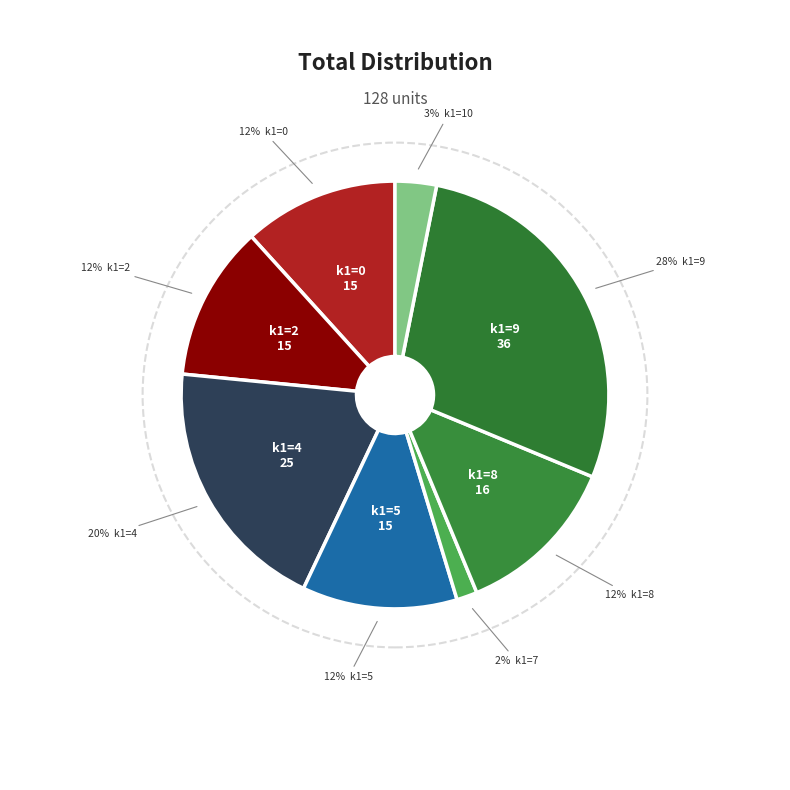

What is the largest slice in the pie chart?

9